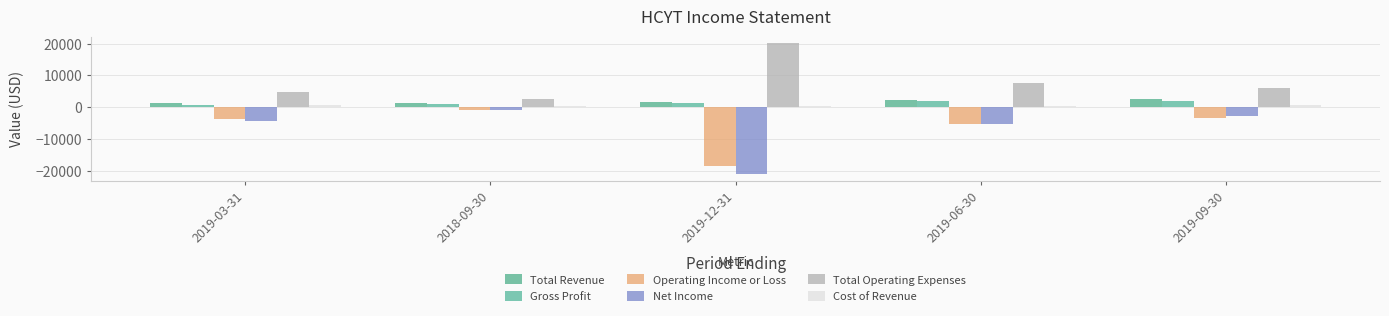

What is the maximum value shown in the chart?

20200